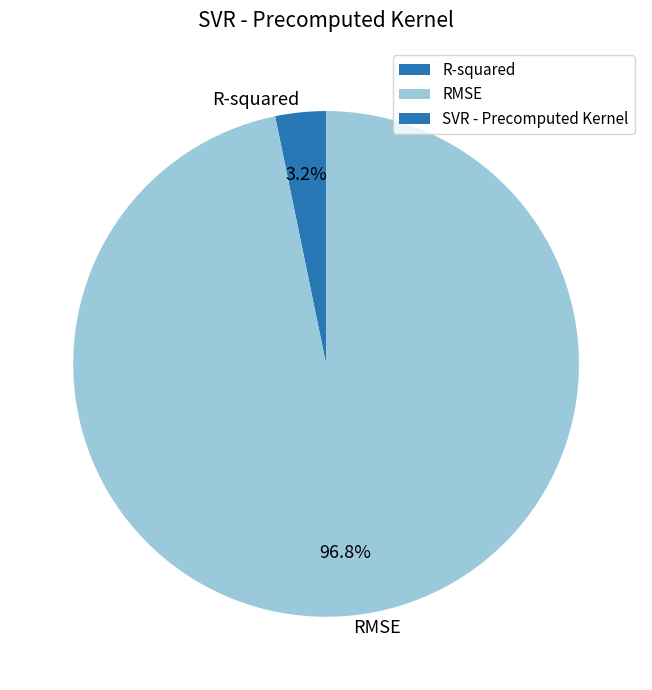

What percentage is NOT represented by RMSE?

3.2%